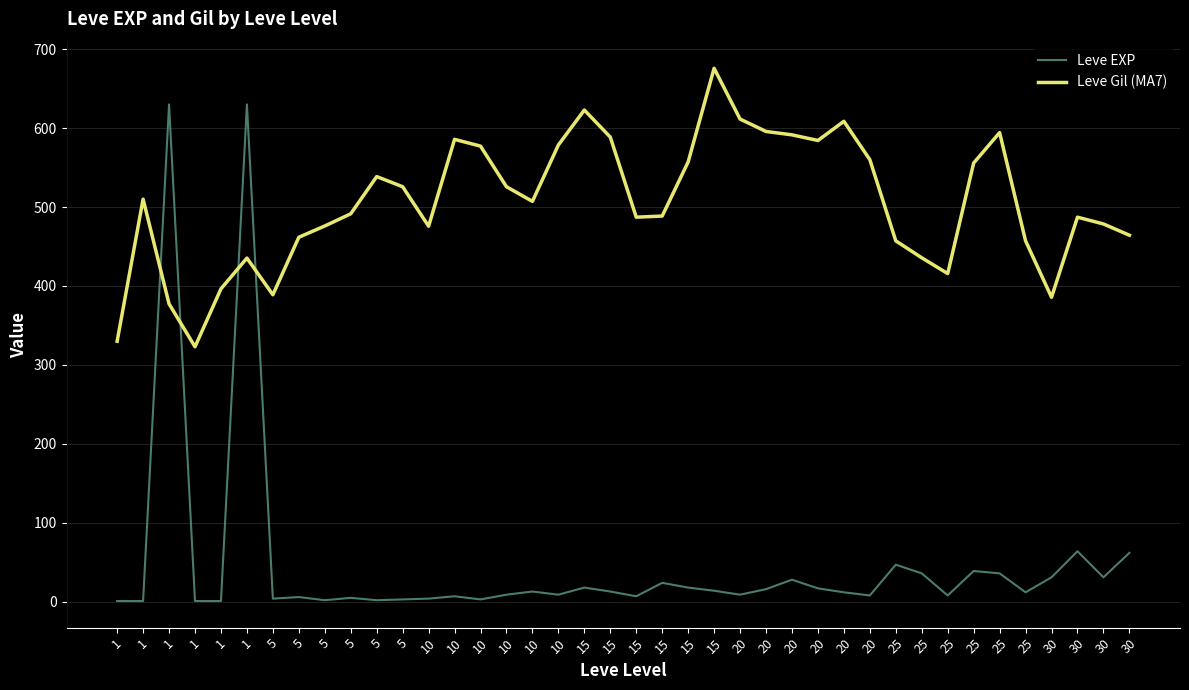

Does the chart have visible grid lines?

Yes